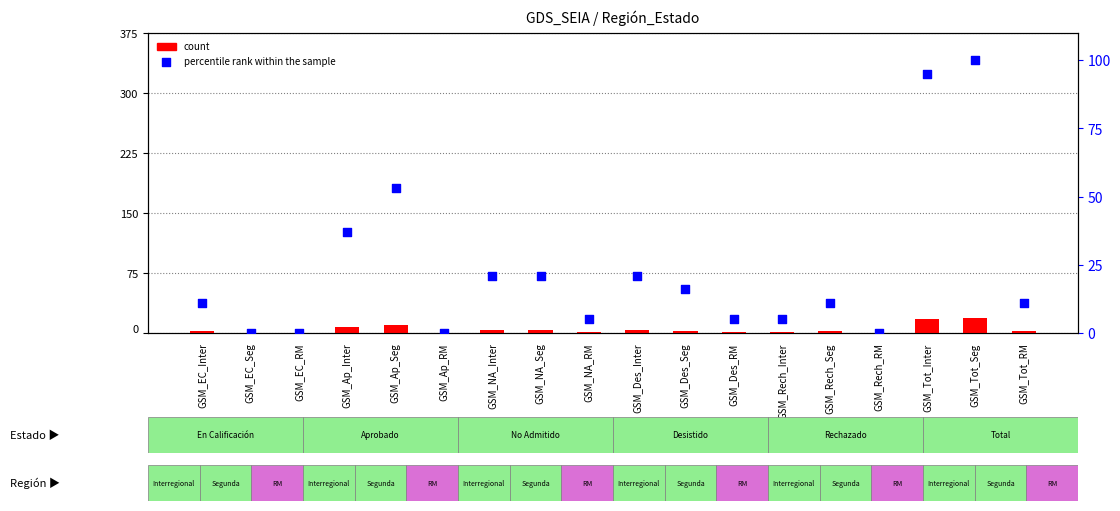

Which series reaches the minimum Y coordinate?

count